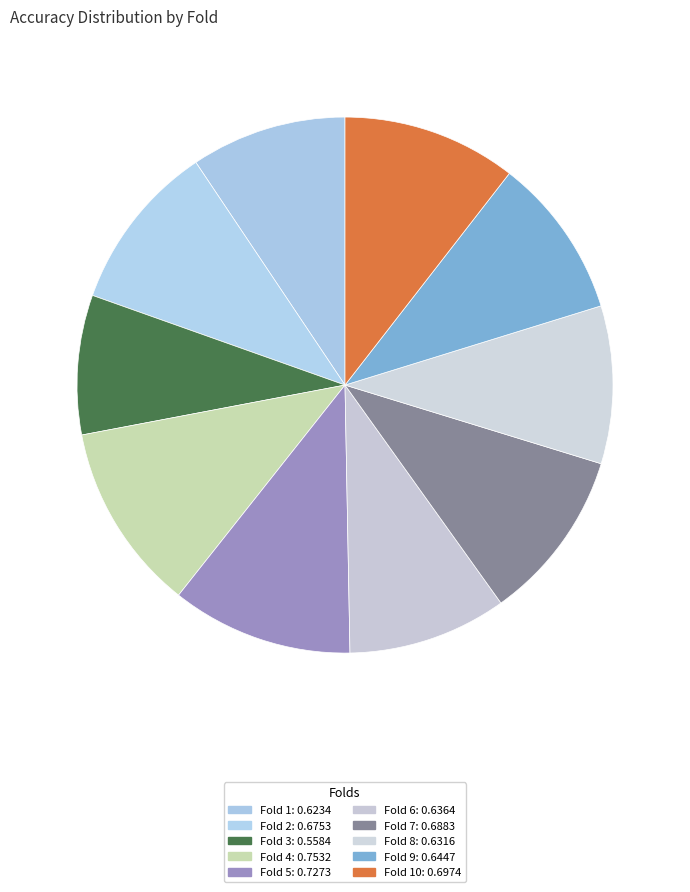

Count the number of slices in the pie.

10